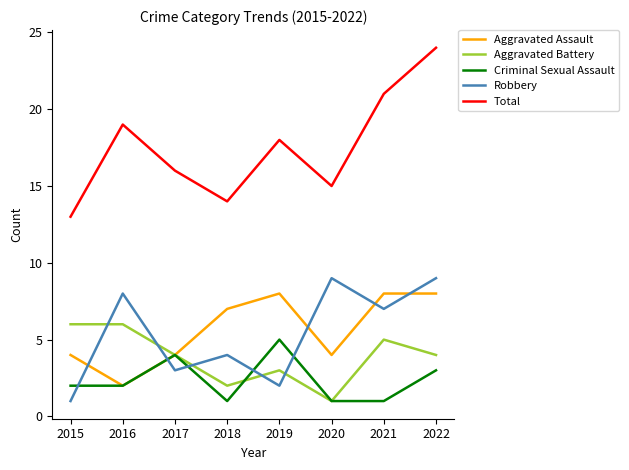

What is the difference between the maximum and second lowest values in the Aggravated Battery series?

4